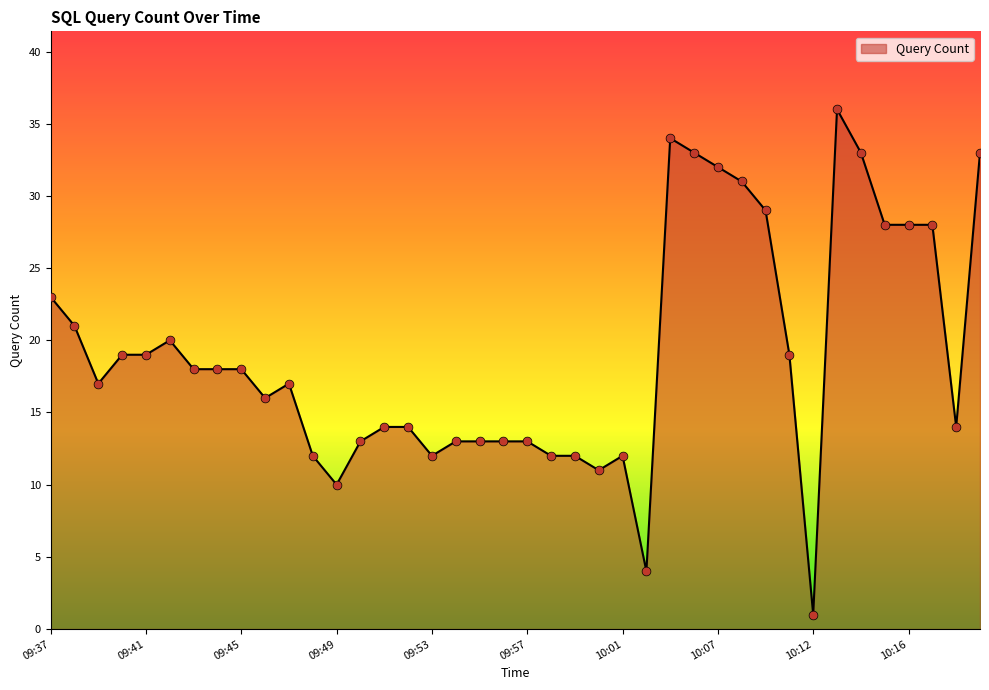

What is the greatest value displayed?

36